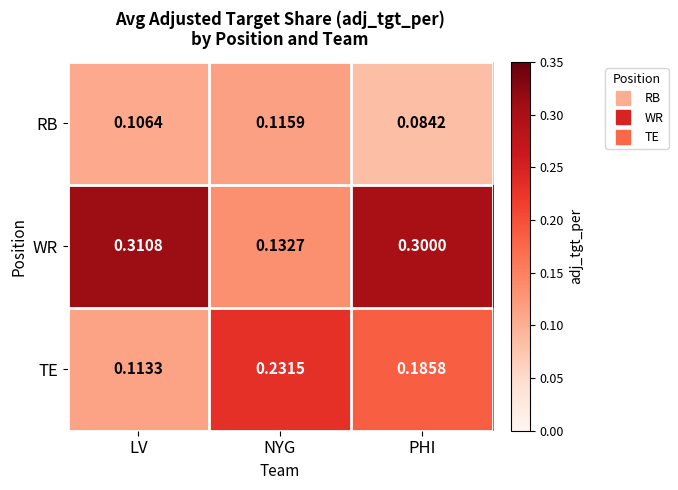

At which label is WR closest to 0?

NYG